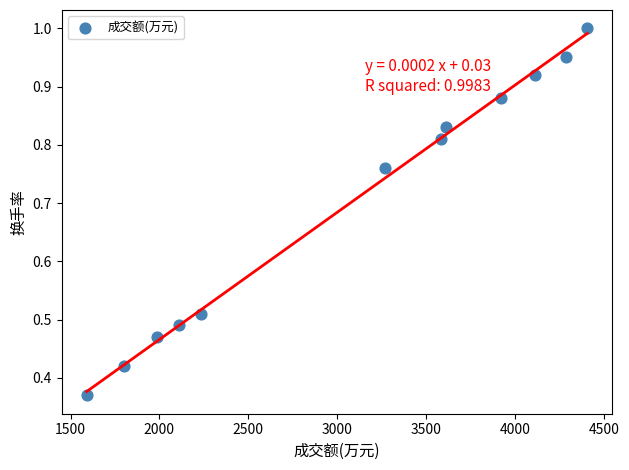

What is the range of Y values (max minus min)?

0.6